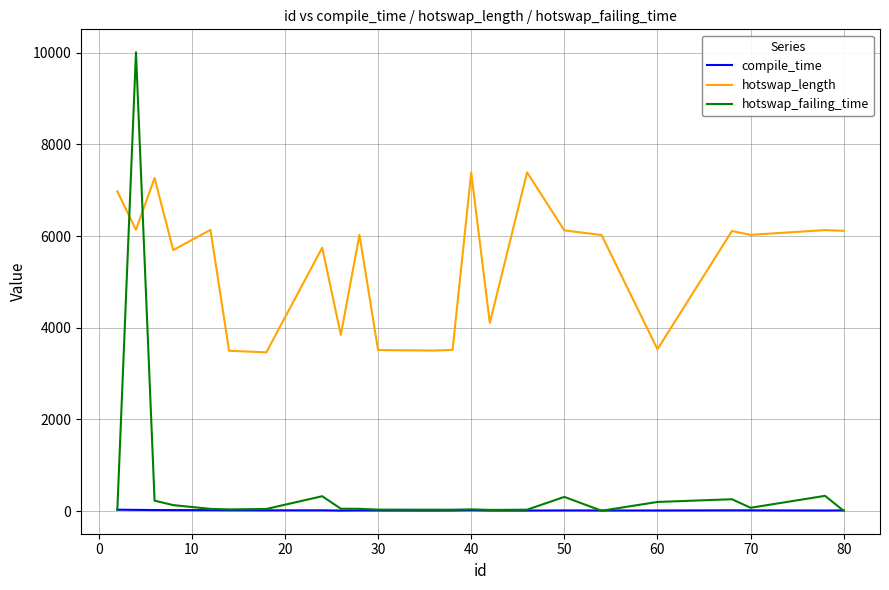

True or false: hotswap_failing_time and hotswap_length intersect in this chart.

True